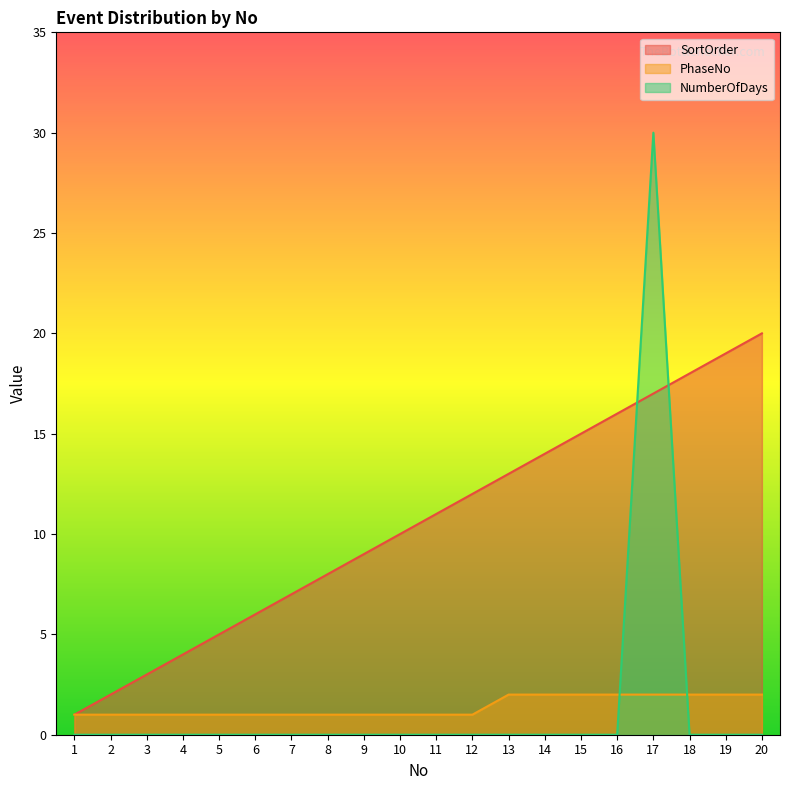

How many distinct data groups are displayed?

3